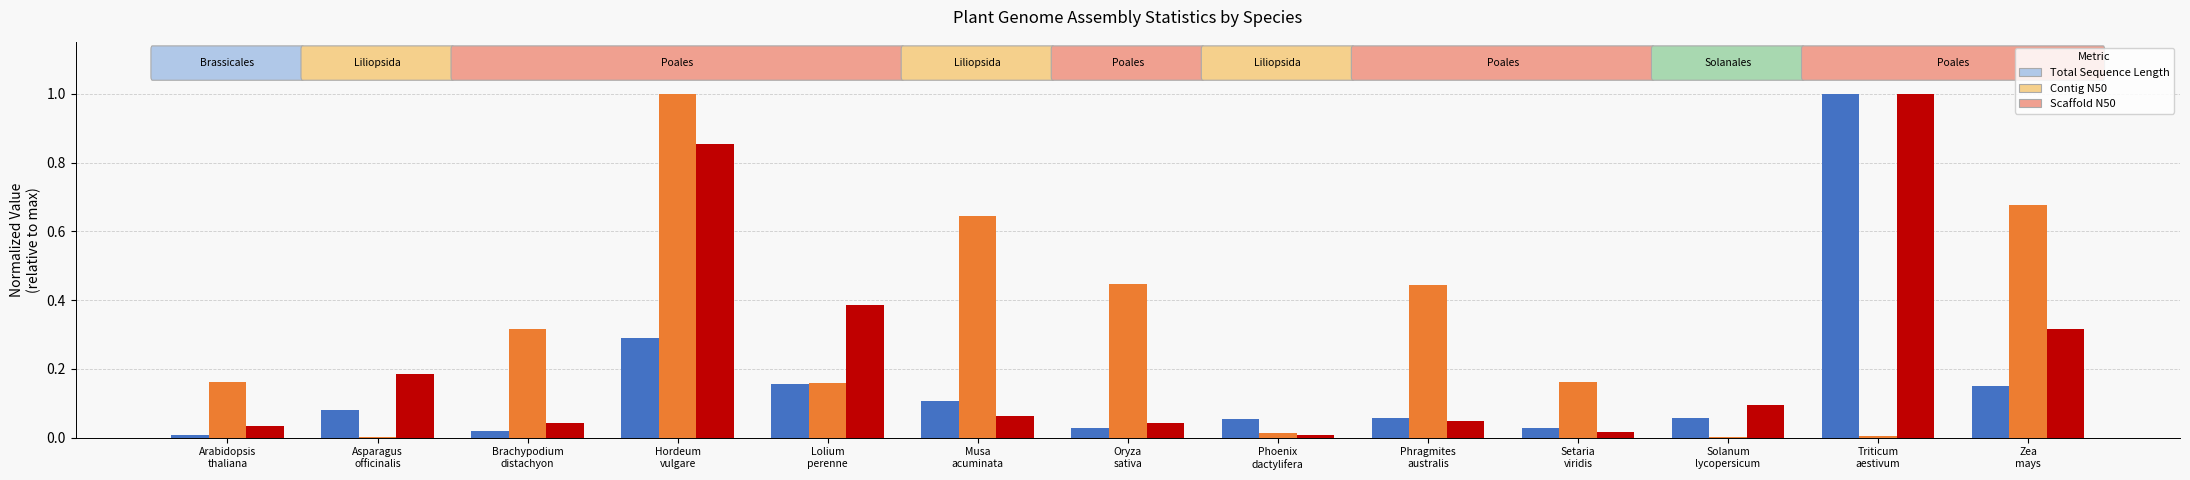

What is the maximum value shown in the chart?

1.0